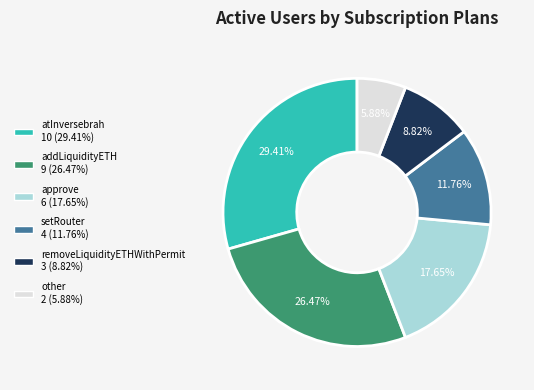

To the nearest percent, what is the difference between the largest and smallest slice percentages?

24%